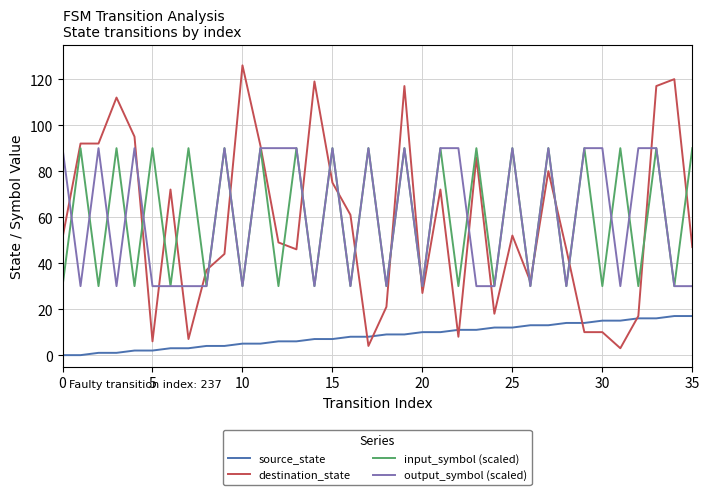

Which series has the largest range (max minus min)?

destination_state